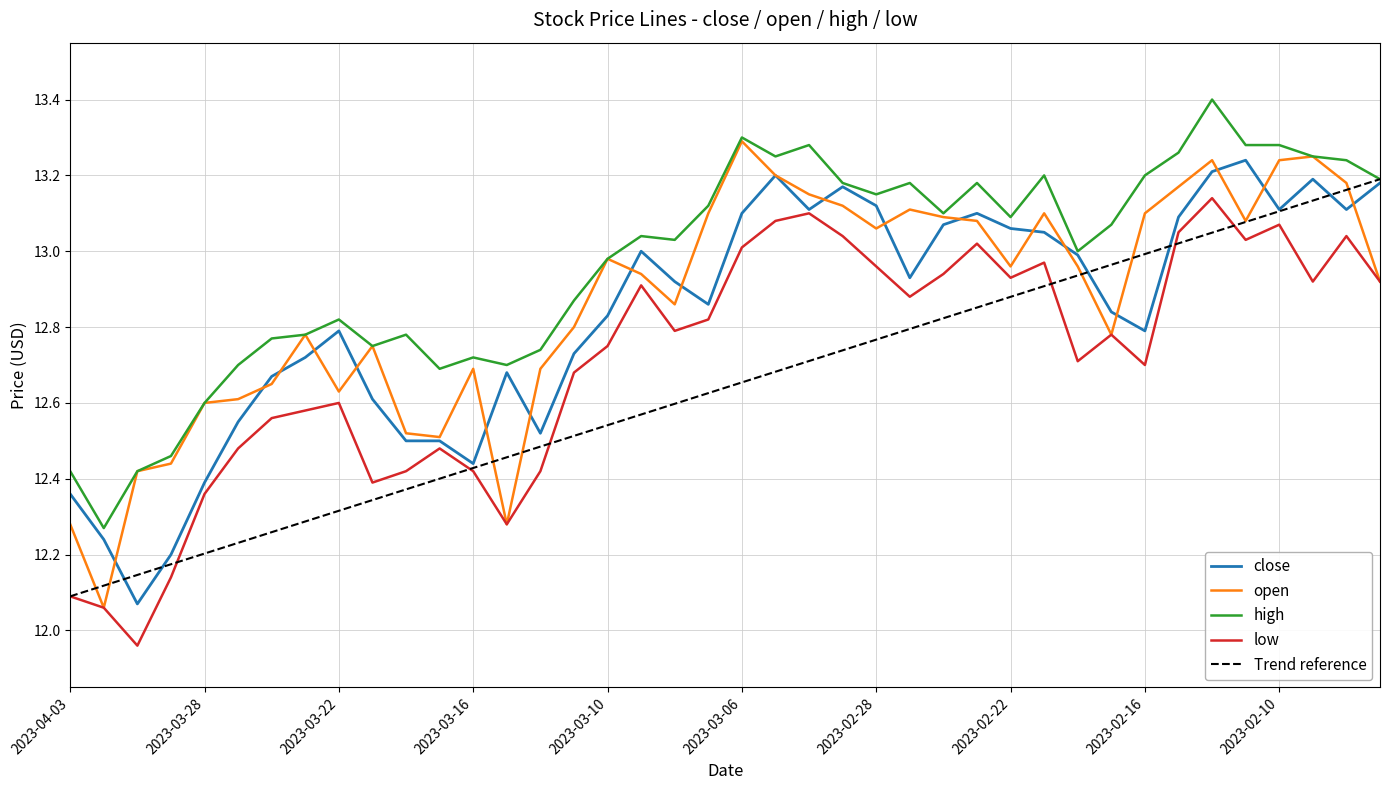

The value of high at 2023-03-10 is 3.8. True or false?

False